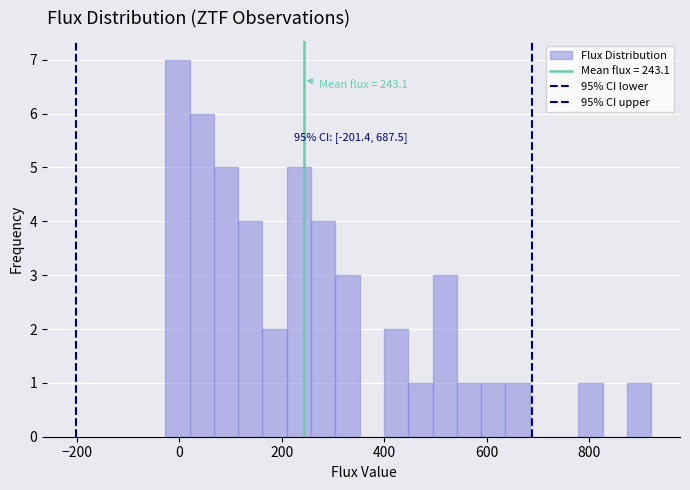

Around what value on the x-axis is the tallest bar? Give the approximate position of its centre, as read against the axis.

0